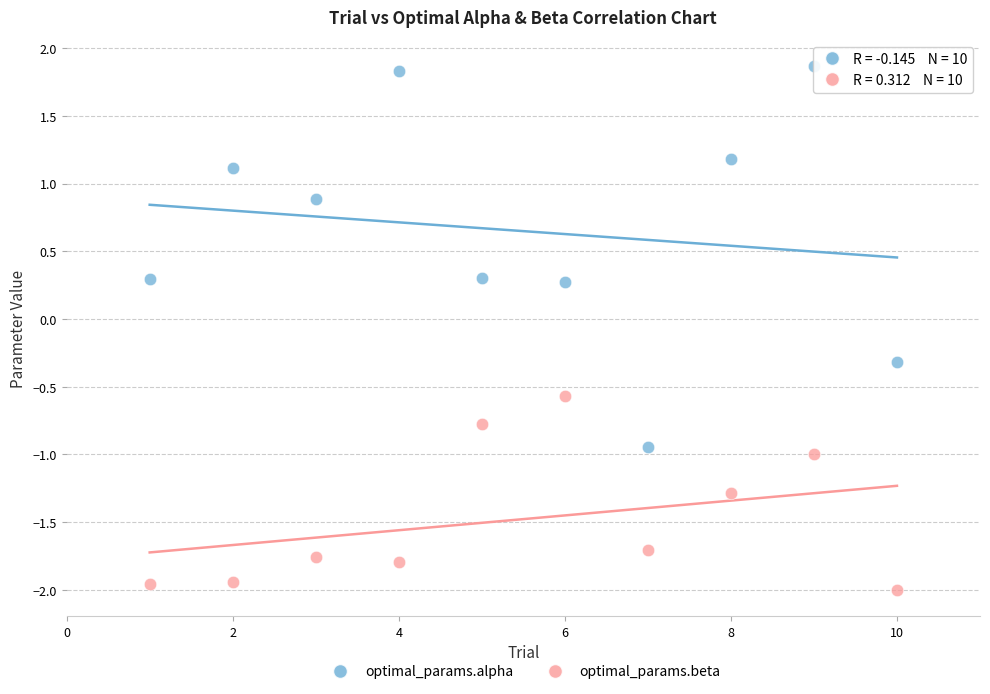

Which series has the largest Y range (max minus min)?

optimal_params.alpha